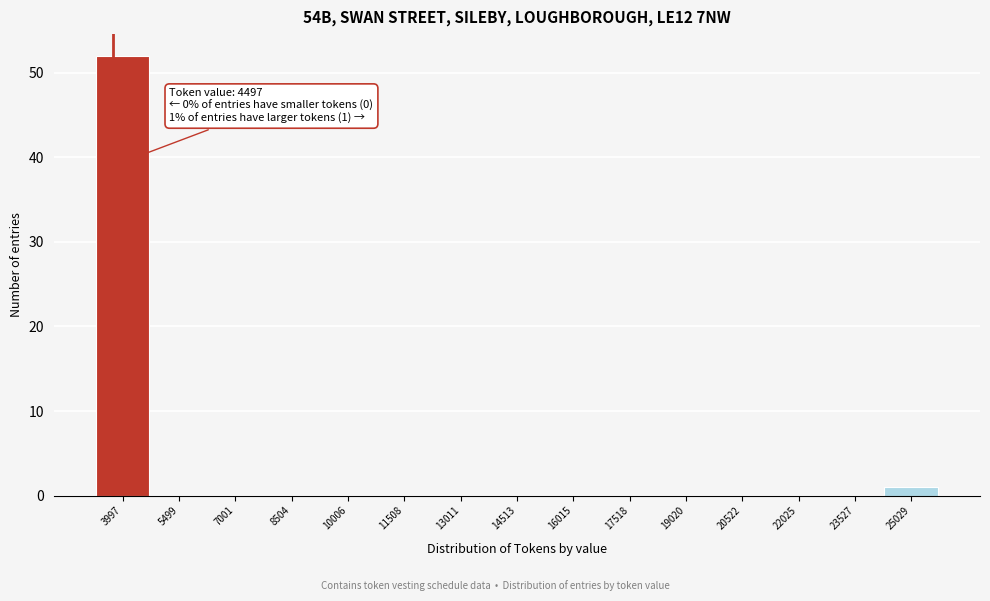

Reading left to right, extract all data points from this chart.

3997=52	5499=0	7001=0	8504=0	10006=0	11508=0	13011=0	14513=0	16015=0	17518=0	19020=0	20522=0	22025=0	23527=0	25029=1